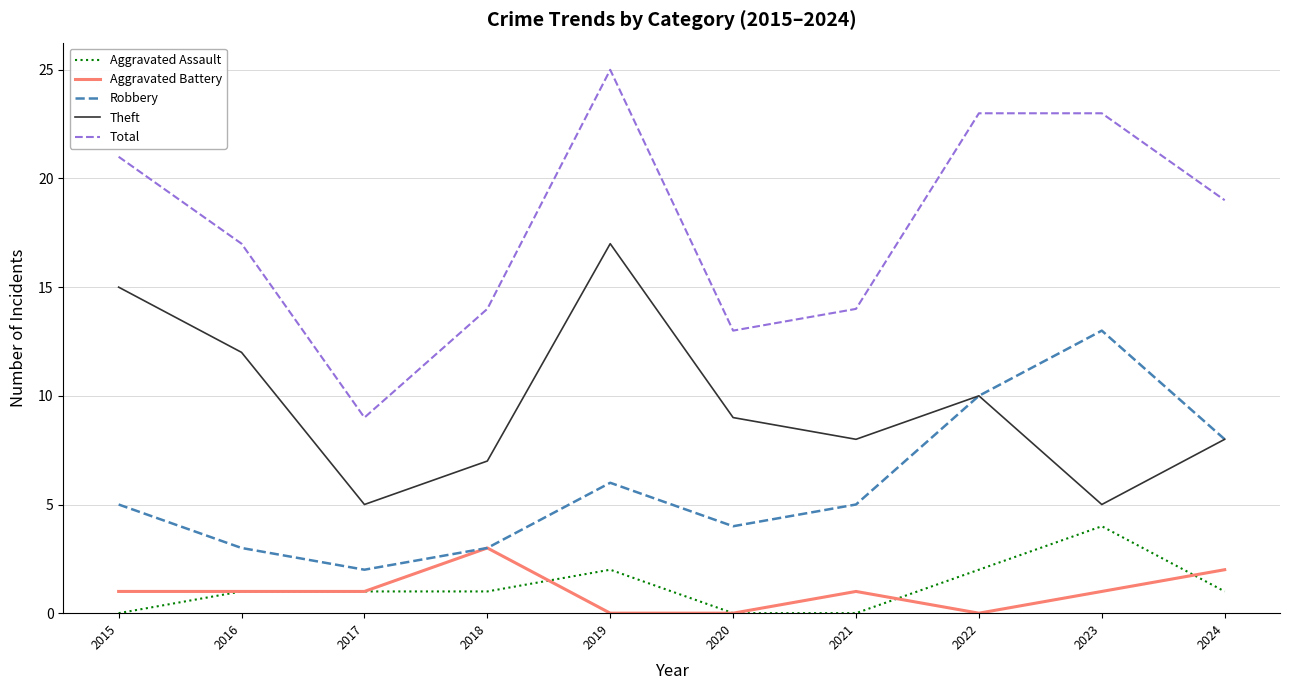

In Theft, how many points are lower than both neighbors (excluding endpoints)?

3